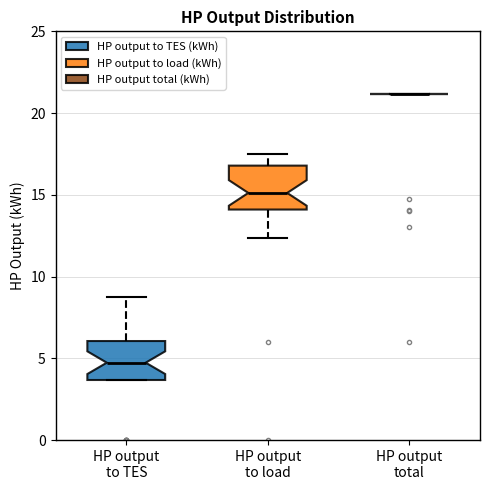

Reading left to right, transcribe this box plot: for each box, give where its median line is, the range the box spans, and where its two whiskers end, as read against the y-axis. The values are not printed on the chart, so give them approximately, as read against the axis.

HP output to TES: median 4.5, box 3.5 to 6.0, whiskers 3.5 to 9.0
HP output to load: median 15.0, box 14.0 to 17.0, whiskers 12.5 to 17.5
HP output total: box collapsed to a line at 21.0, whiskers 21.0 to 21.0